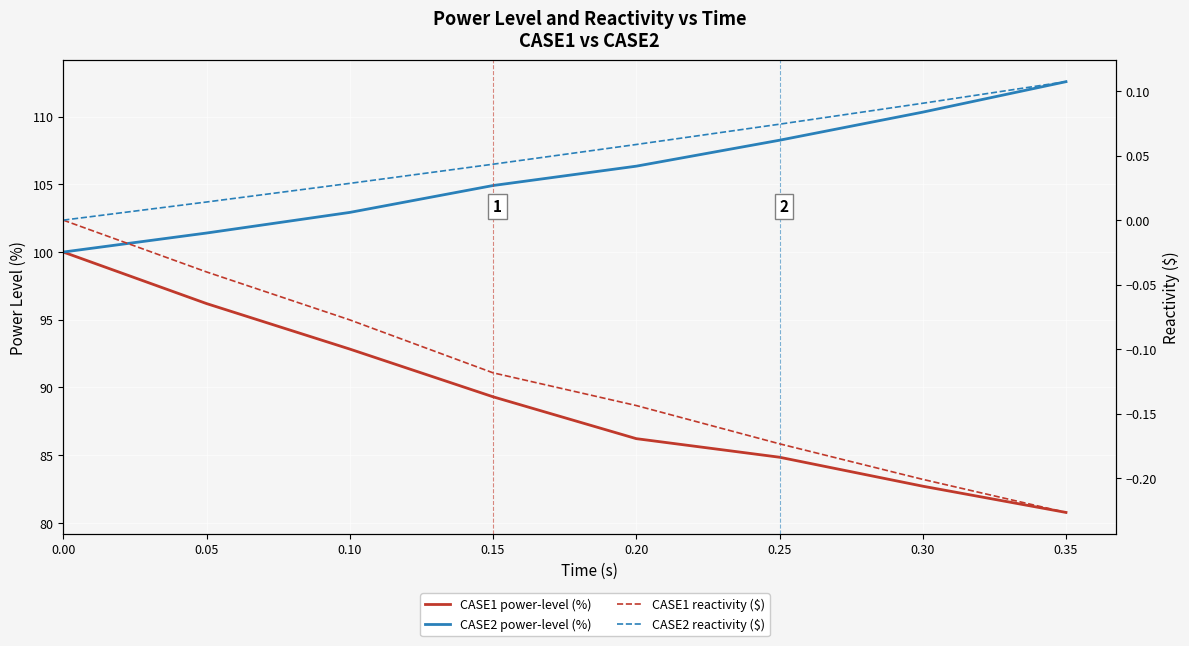

True or false: CASE1 reactivity ($) and CASE1 power-level (%) intersect in this chart.

False